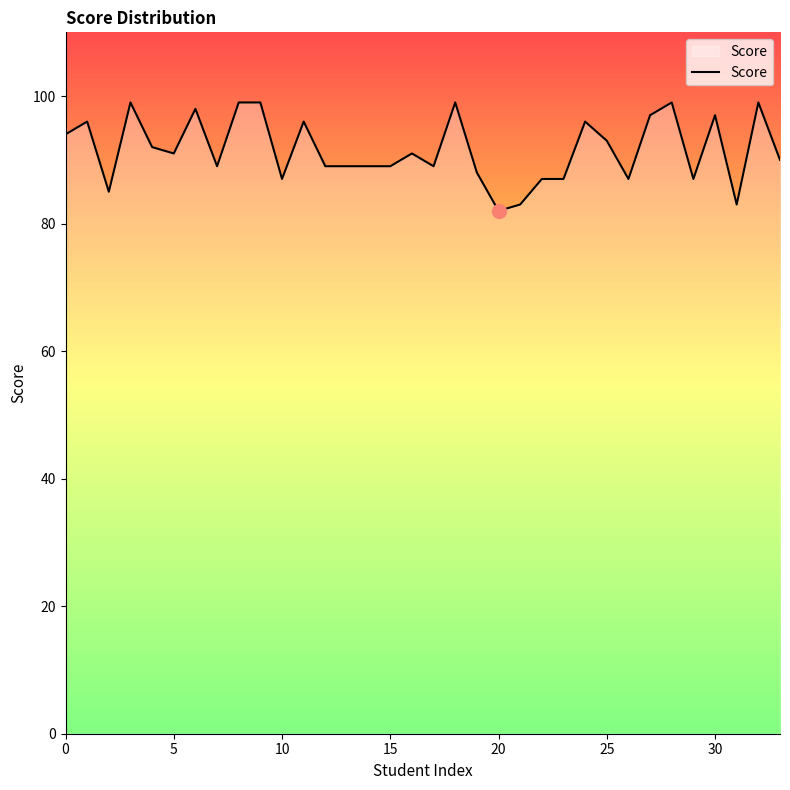

Reading right to left, transcribe all the data shown in this chart.

90	99	83	97	87	99	97	87	93	96	87	87	83	82	88	99	89	91	89	89	89	89	96	87	99	99	89	98	91	92	99	85	96	94